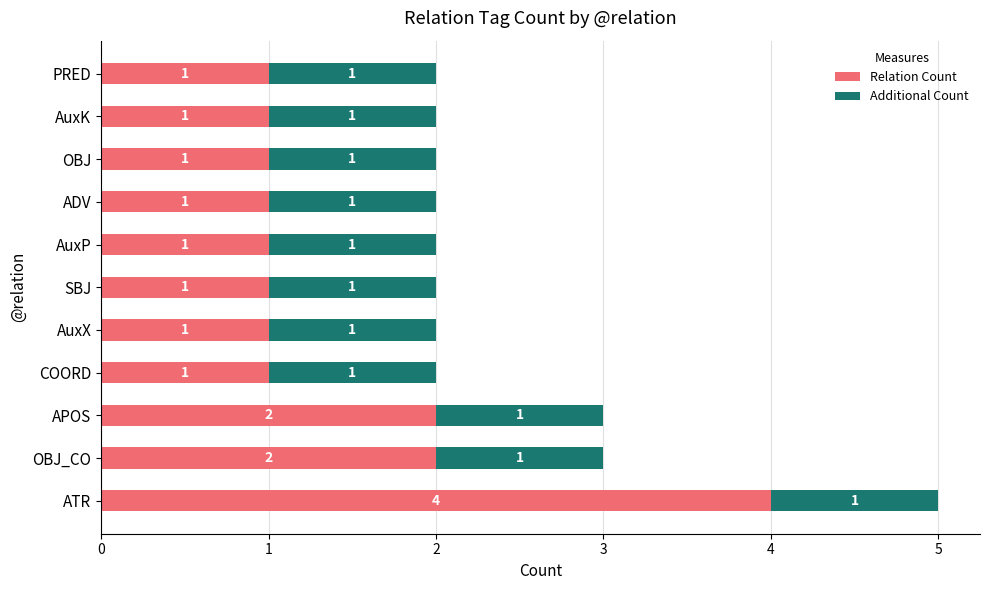

What is the difference between the maximum and minimum values in the Relation Count series?

3